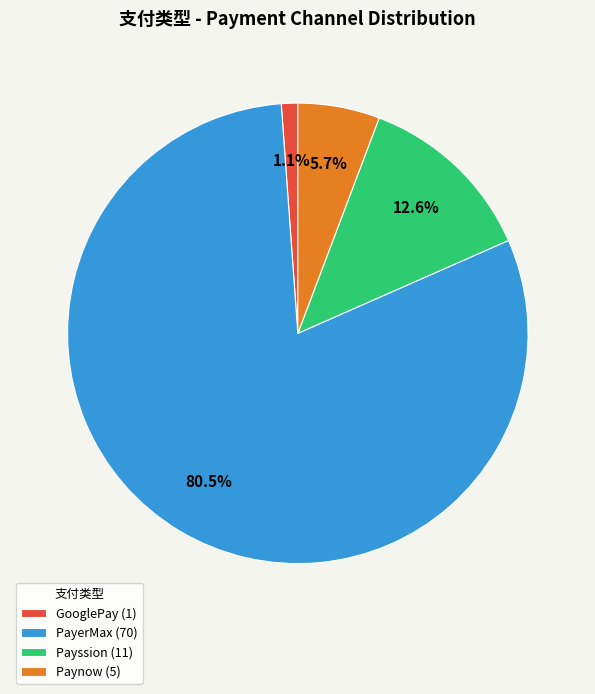

What is the smallest slice in the pie chart?

GooglePay